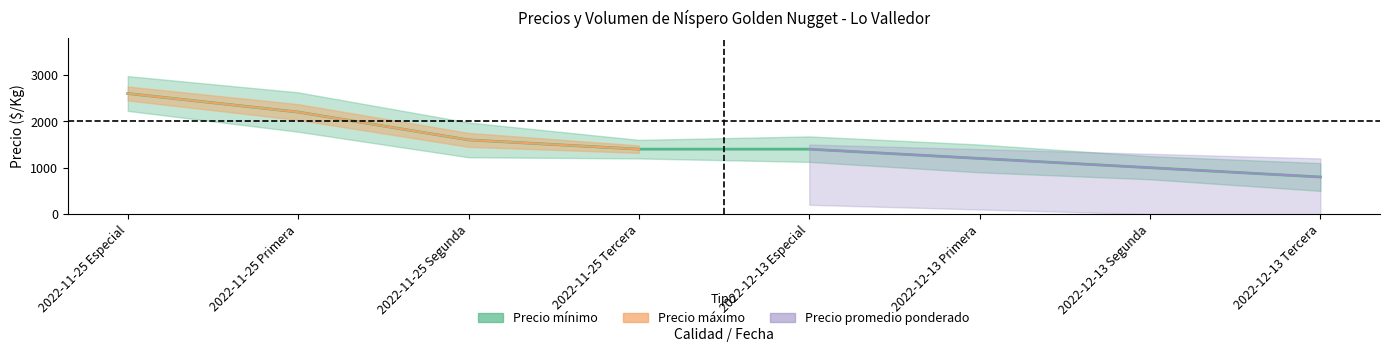

What is the average value?

1525